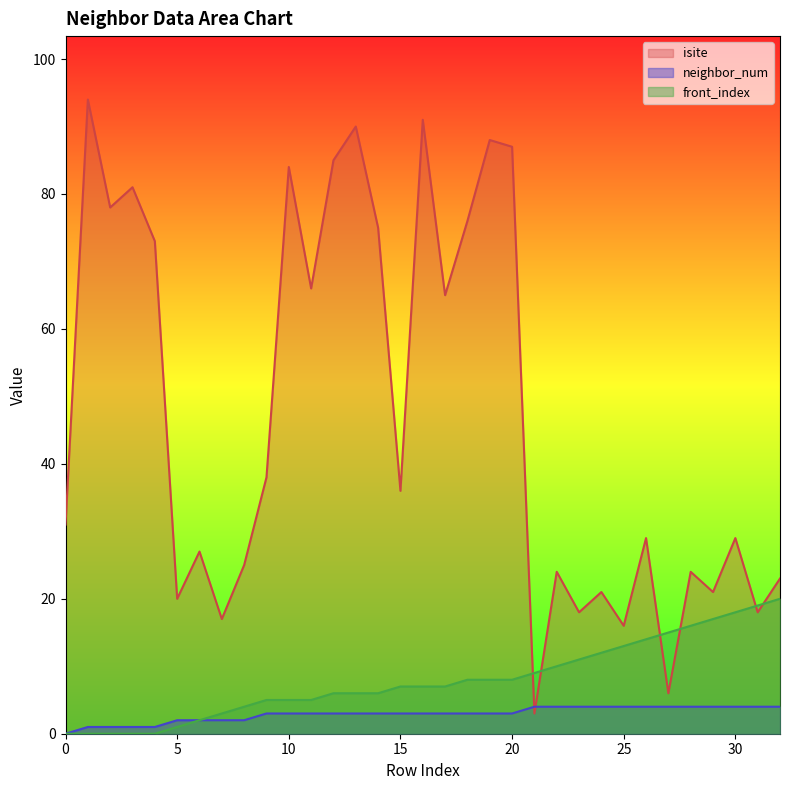

Which series changed the most between 12 and 21?

isite